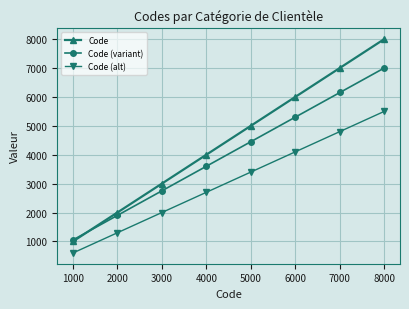

Which category has the lowest value in the Code (alt) series?

1000